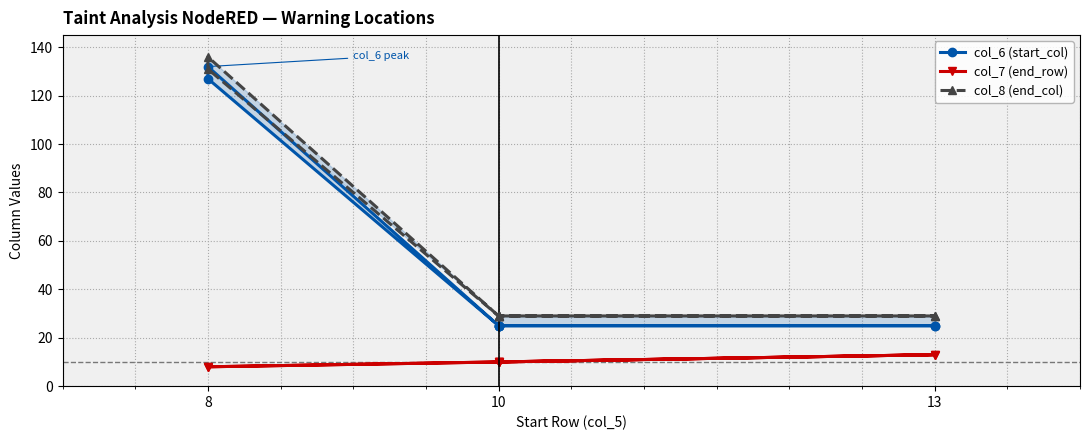

True or false: col_8 (end_col) has a value of 244 at 8.

False